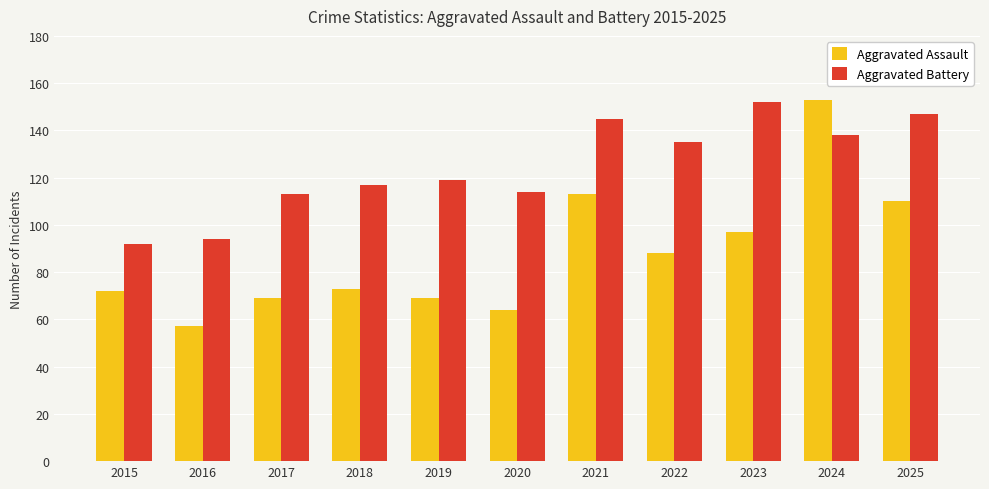

What is the sum of the Aggravated Battery values at 2023 and 2025?

299